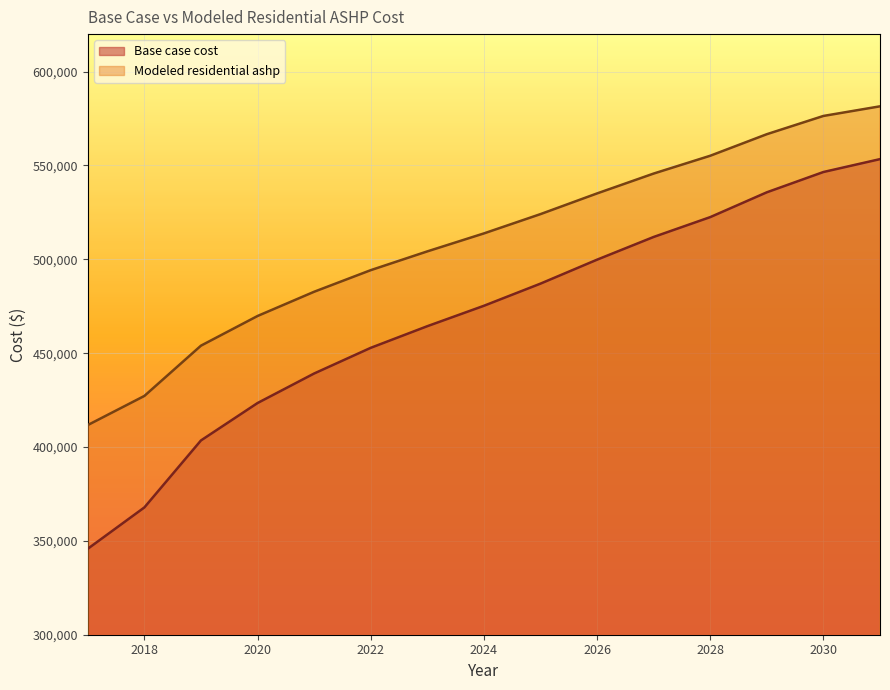

True or false: Modeled residential ashp and Base case cost cross at least once.

False